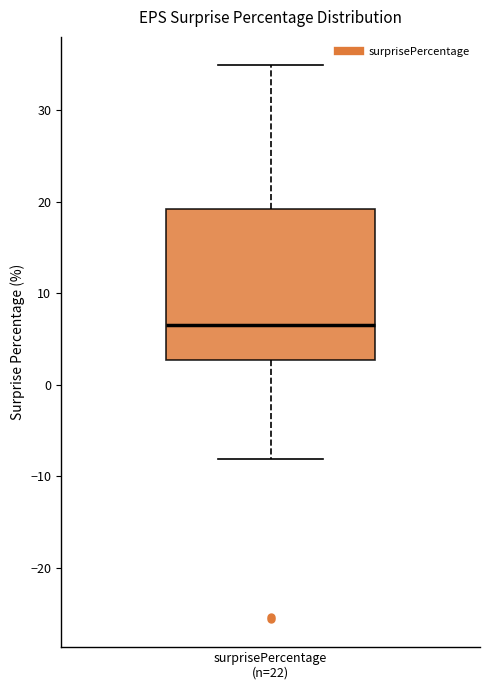

Read this box plot against the y-axis: the position of the median line, the range covered by the box, and the ends of both whiskers. The values are not printed on the chart, so give them approximately, as read against the axis.

median 7, box 3 to 19, whiskers -8 to 35